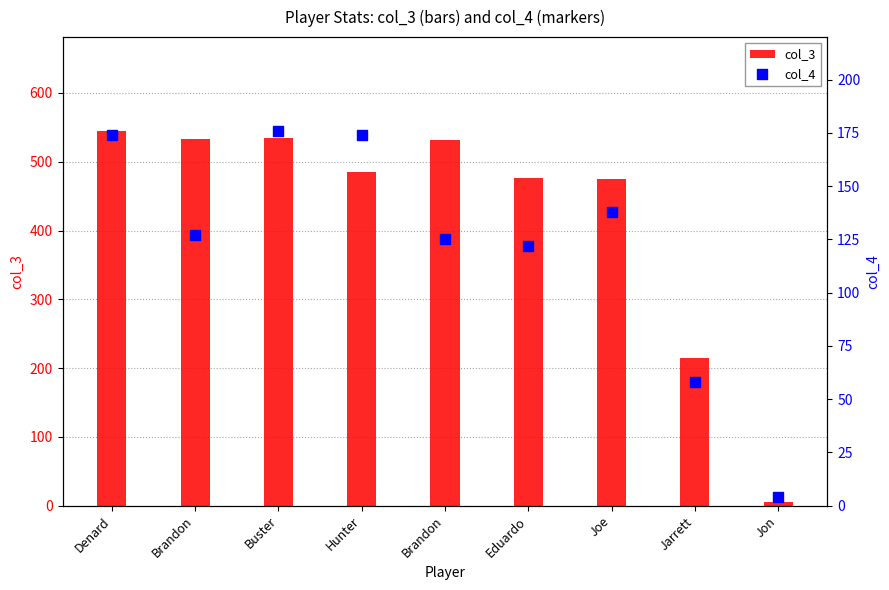

Is the value of col_3 at Joe greater than the value of col_4 at Buster?

Yes